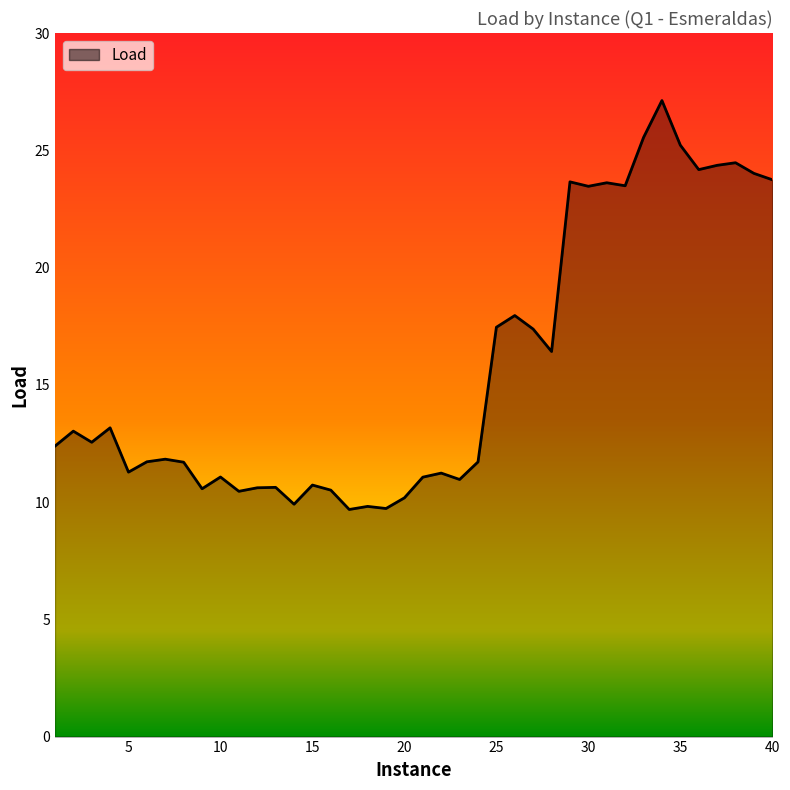

What is the minimum value shown in the chart?

9.7